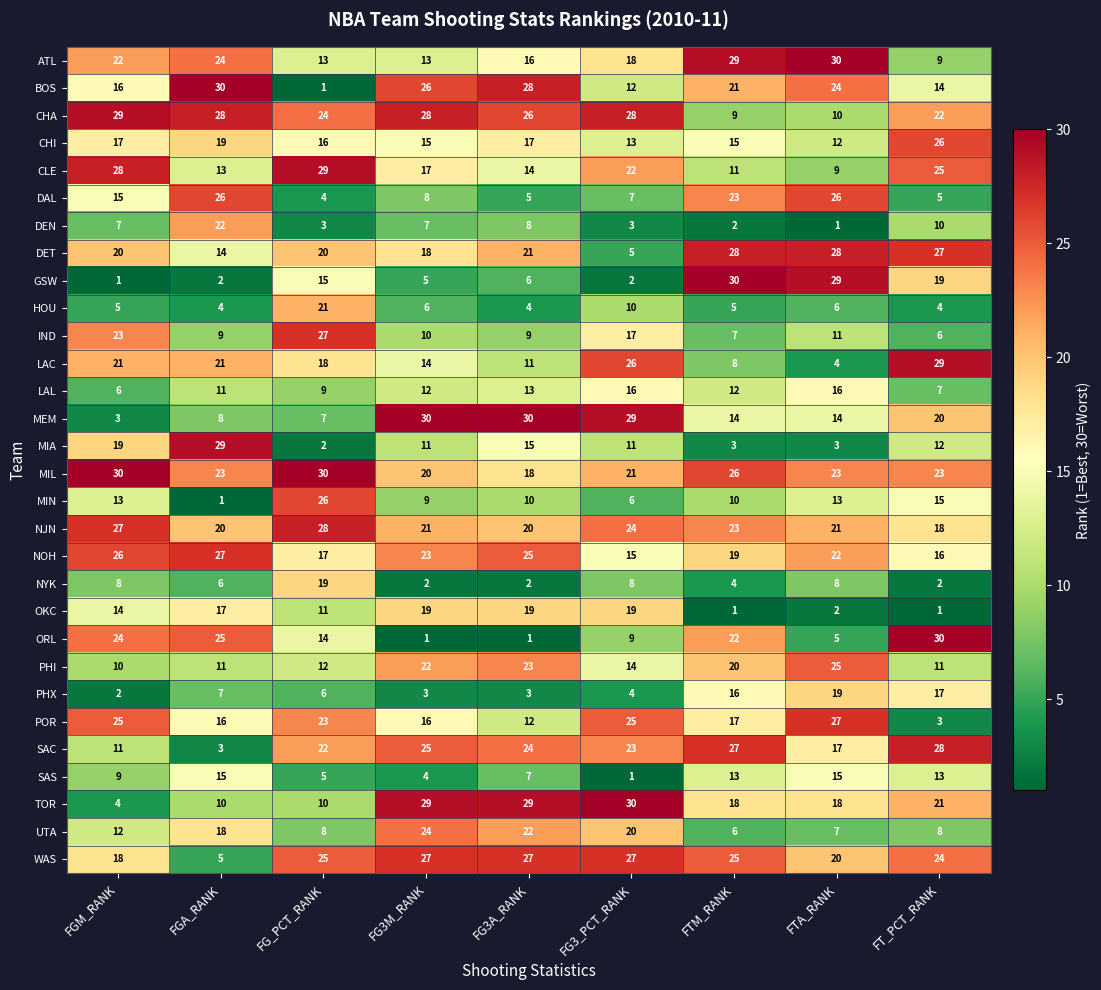

What is the difference between the highest and lowest values at FGA_RANK?

29